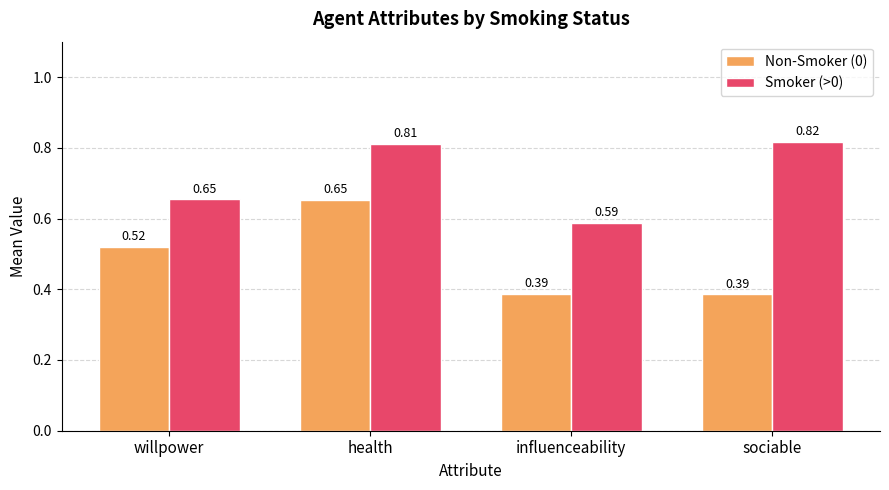

What is the total value across all series at sociable?

1.2